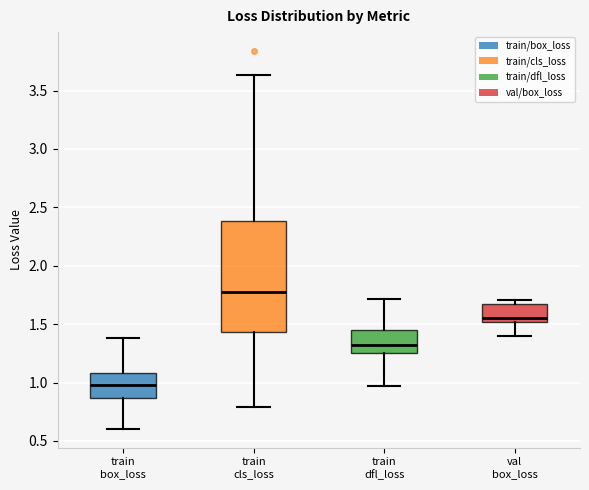

Which box has the lowest median line?

train box_loss